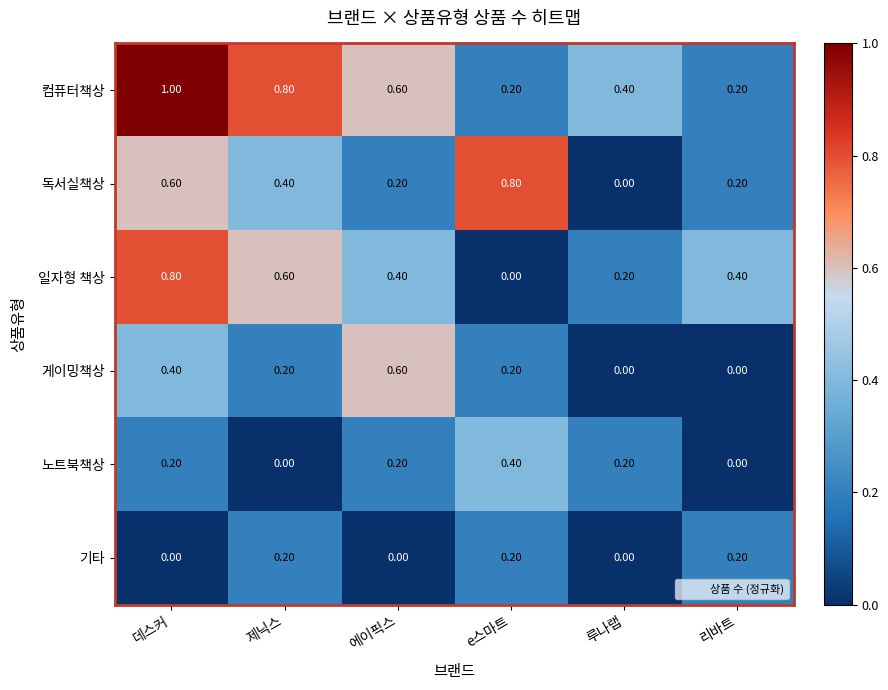

What is the difference between the maximum and minimum values in the 독서실책상 series?

0.8